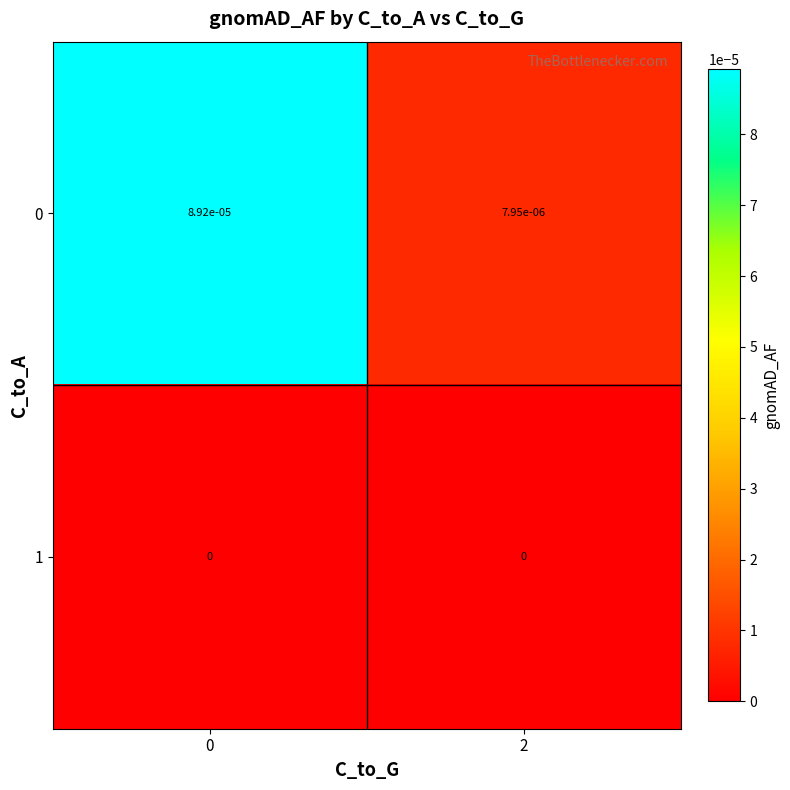

Is it true that 1 equals 0.0 at 2?

True